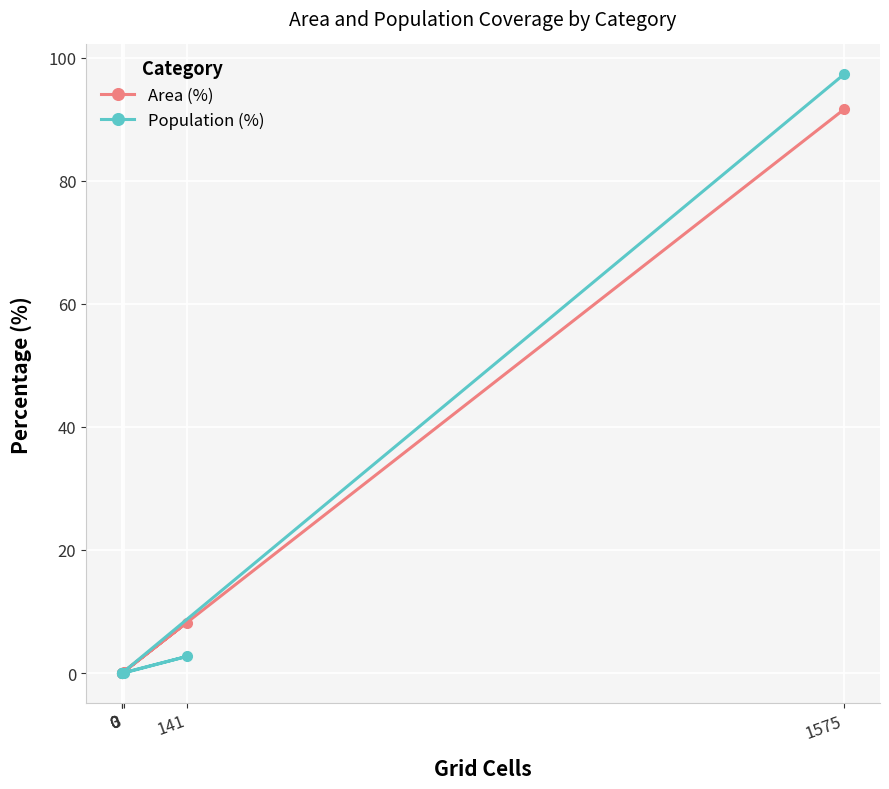

How many lines are shown in the chart?

2